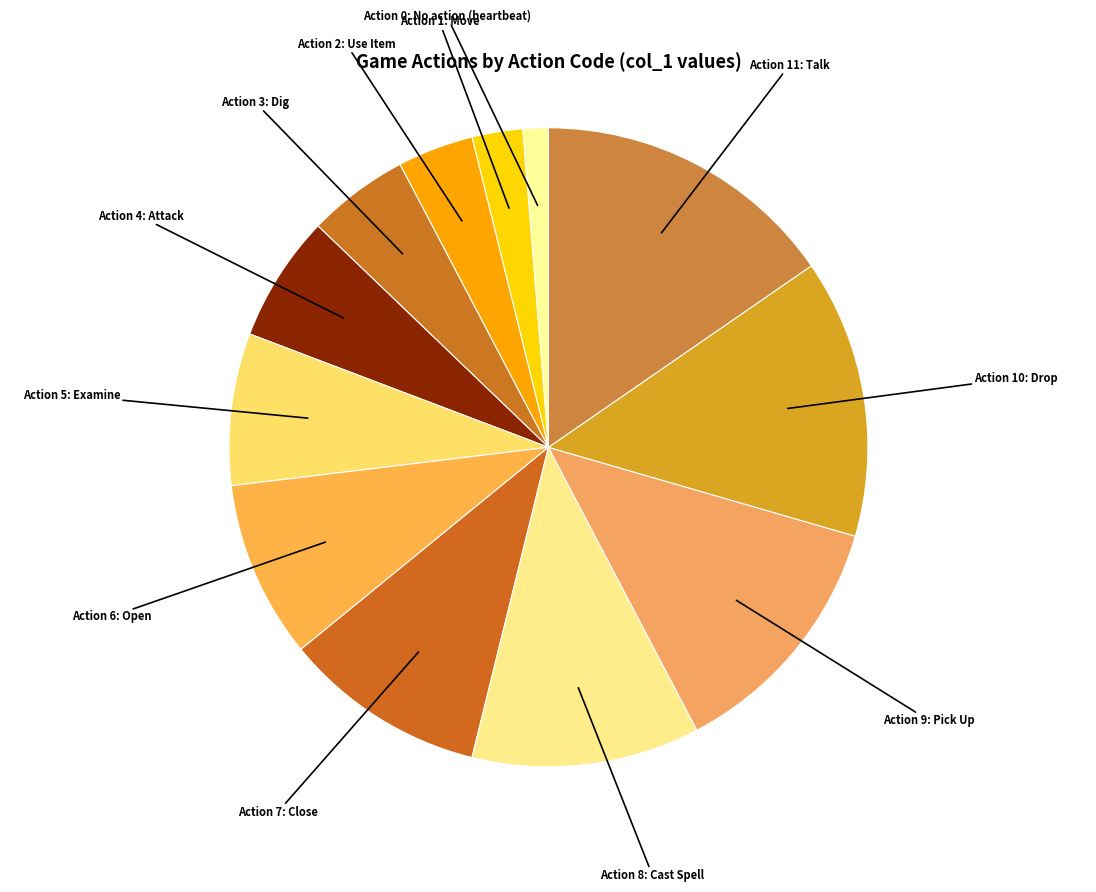

Which slice is the largest?

Action 11: Talk